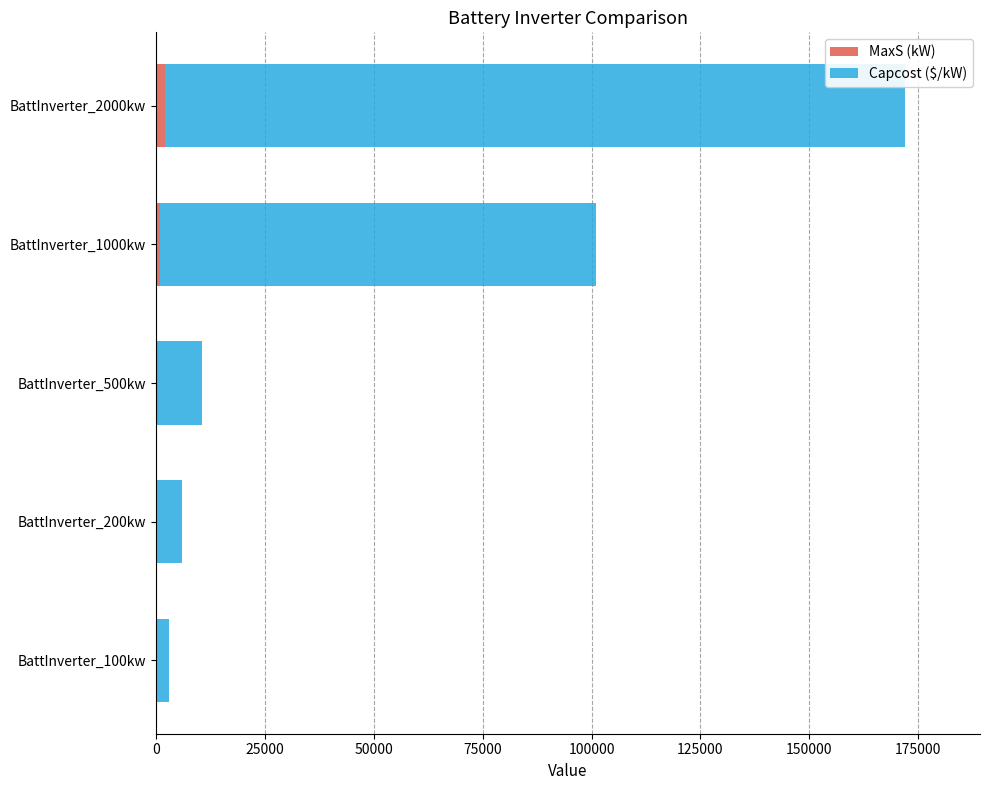

What is the sum of all MaxS (kW) values?

3800